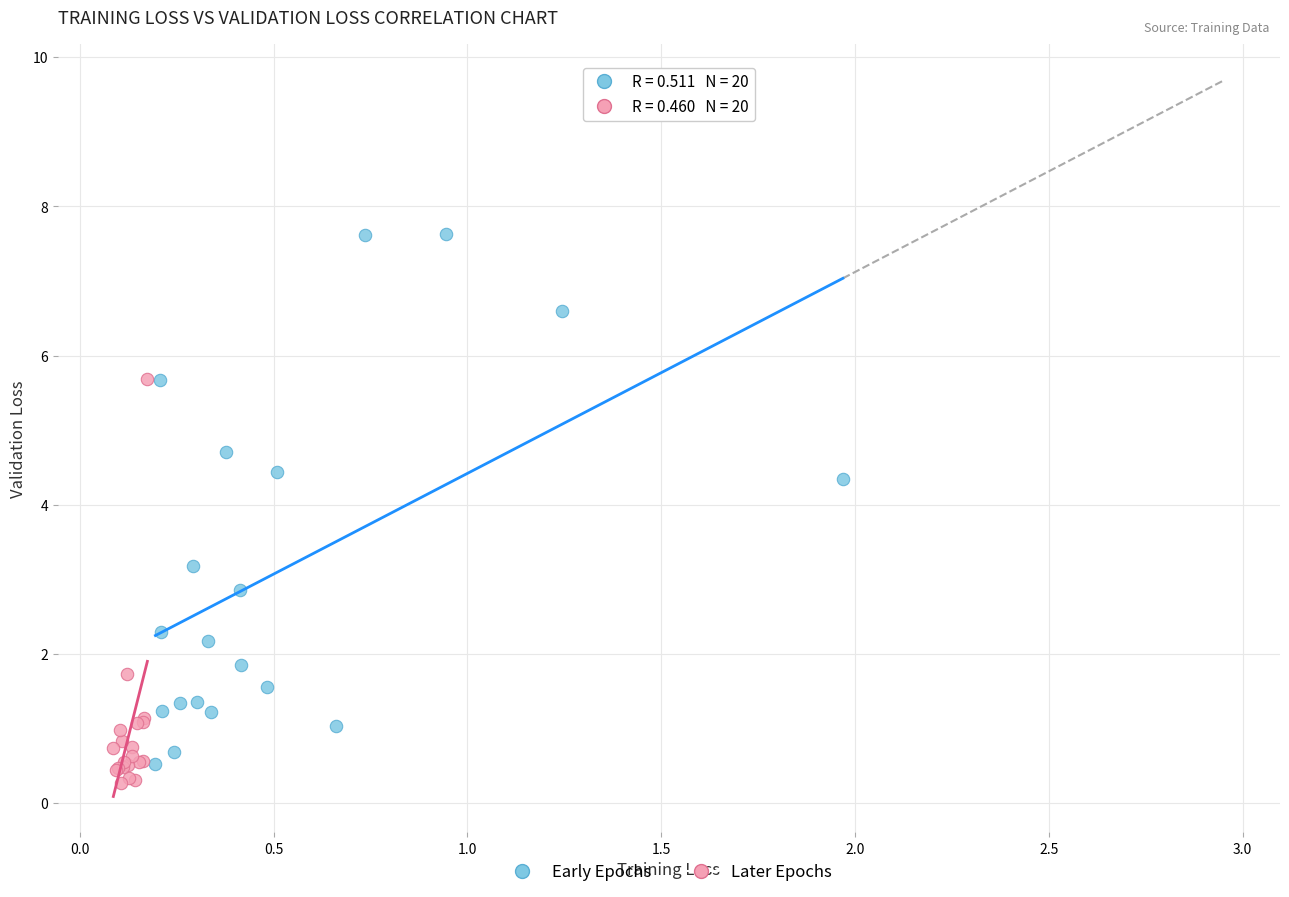

Which series has the largest Y range (max minus min)?

Early Epochs